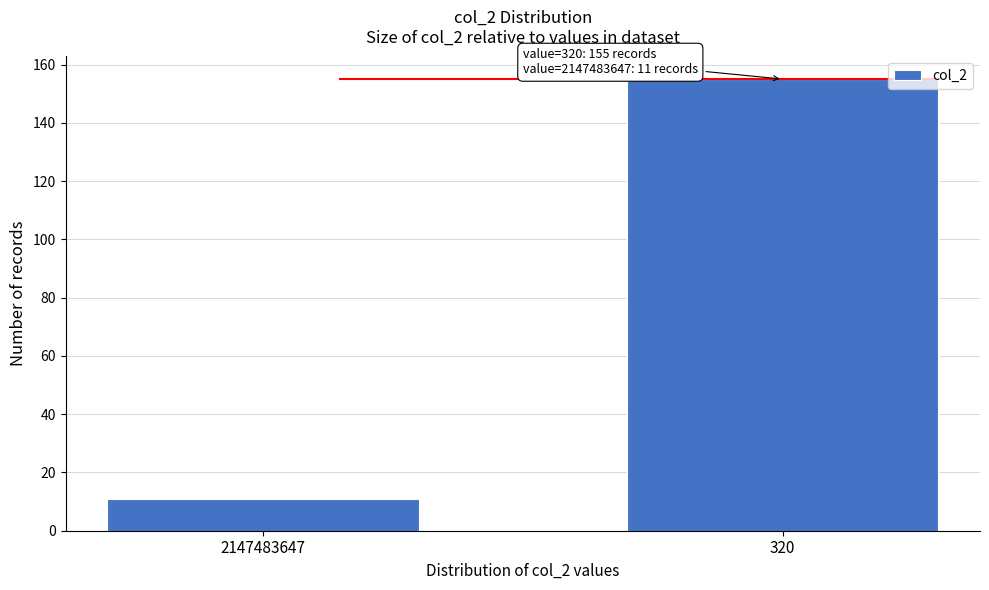

Reading left to right, what are all the values shown in this chart?

11	155